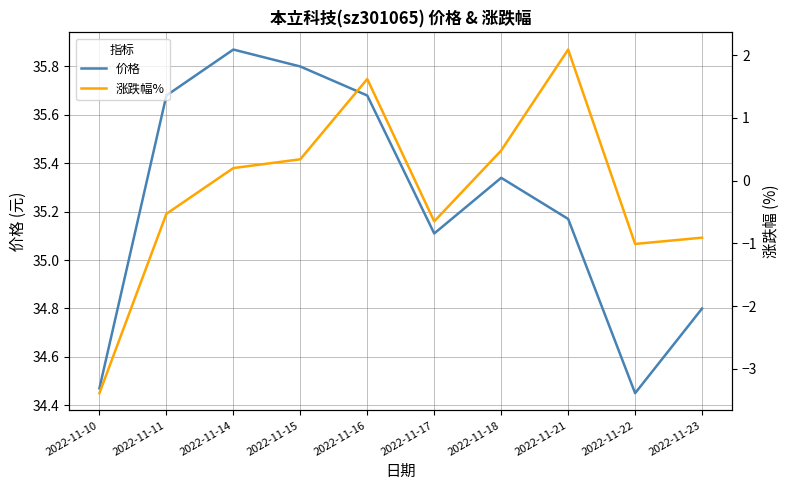

True or false: 涨跌幅% has a value of -1.6 at 2022-11-22.

False